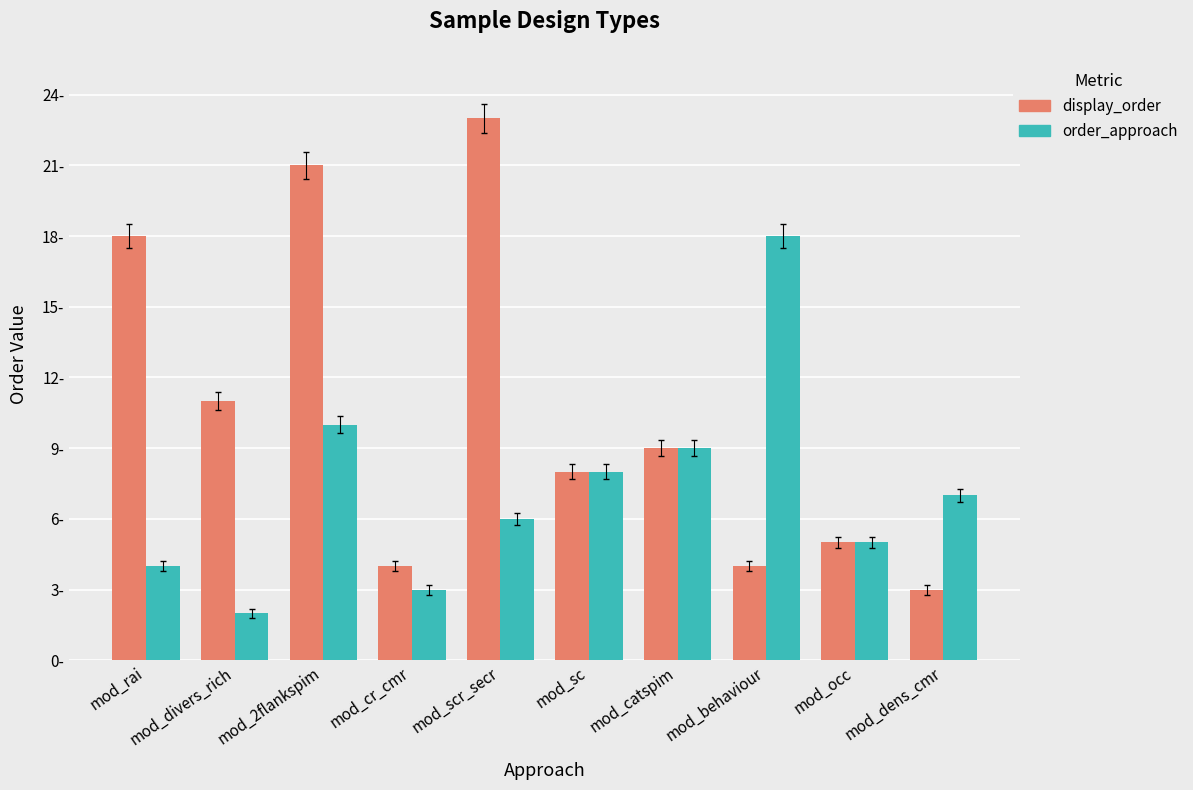

Where does the order_approach series first go above 7?

mod_2flankspim